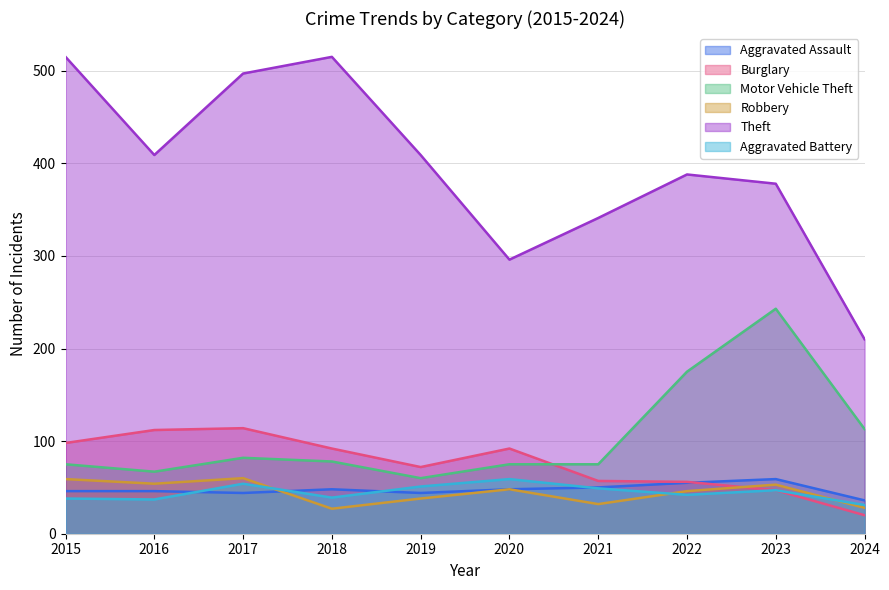

What are all the series names shown in the legend?

Aggravated Assault, Burglary, Motor Vehicle Theft, Robbery, Theft, Aggravated Battery